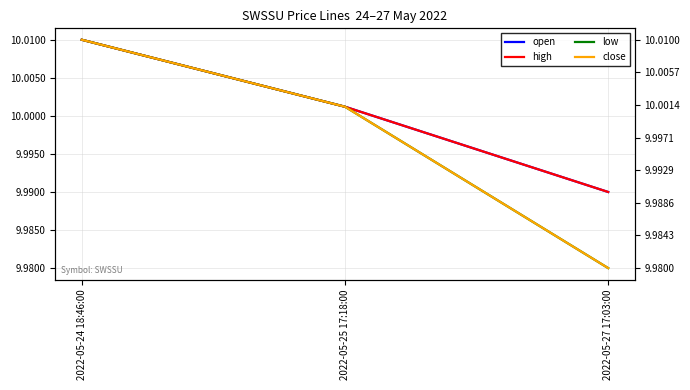

What are all the series names shown in the legend?

open, high, low, close